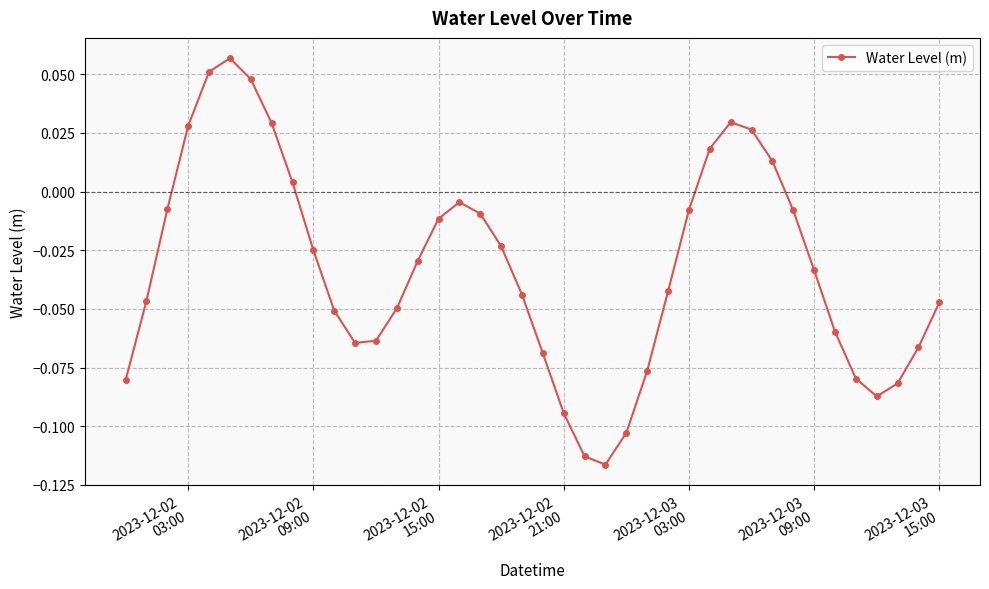

What is the sum of all values?

-1.3